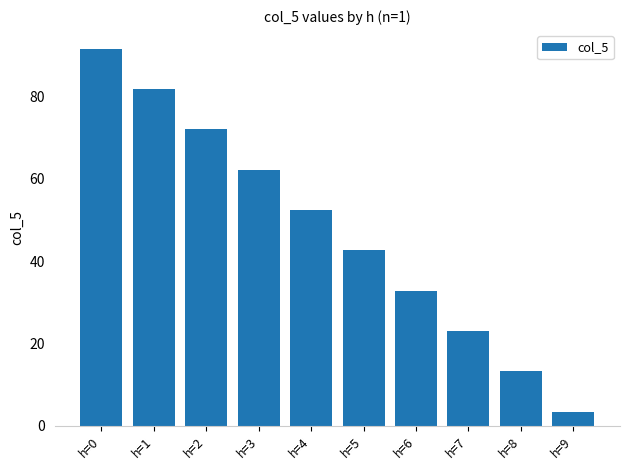

Rank the categories by value from highest to lowest.

h=0, h=1, h=2, h=3, h=4, h=5, h=6, h=7, h=8, h=9